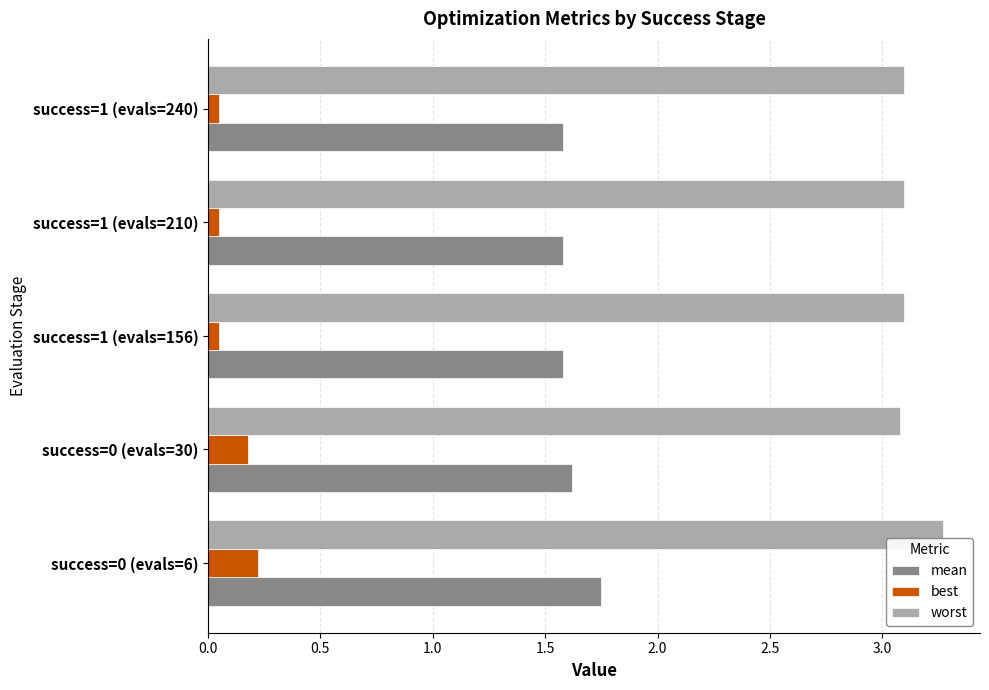

What are all the series names shown in the legend?

mean, best, worst